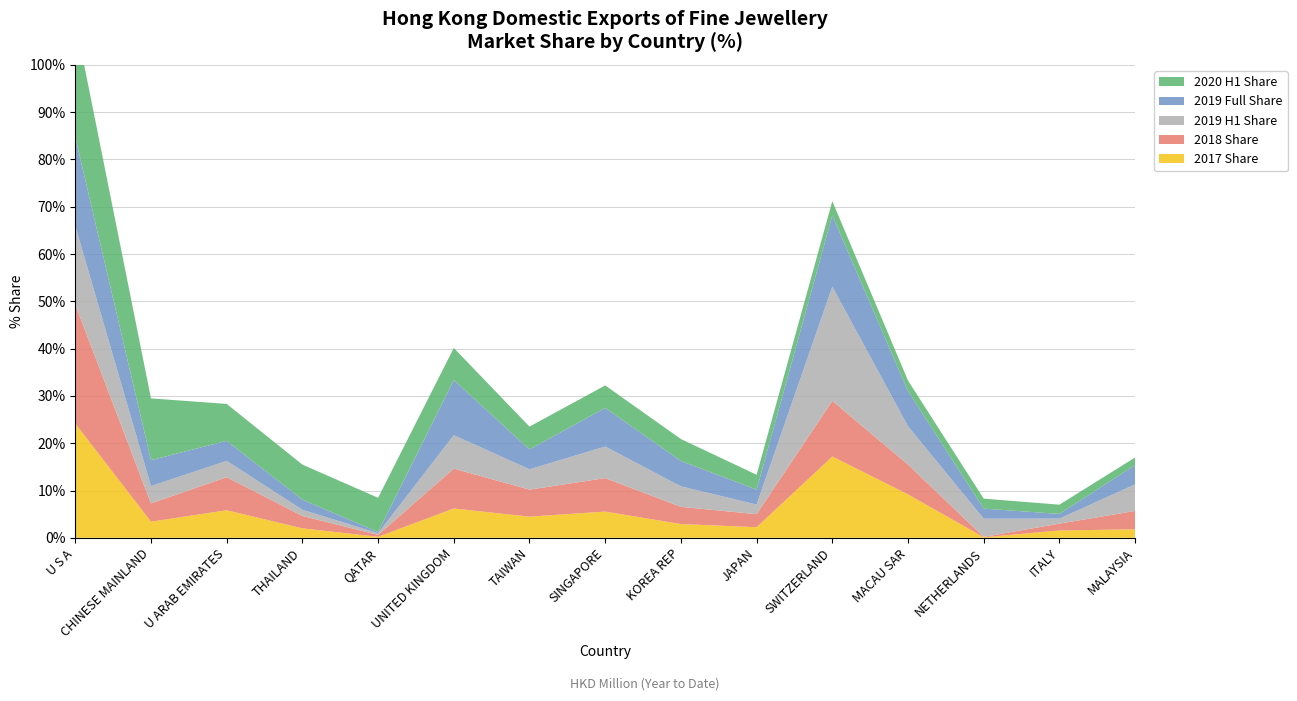

Reading left to right, transcribe all the data shown in this chart.

2017 Share: U S A=24.2	CHINESE MAINLAND=3.4	U ARAB EMIRATES=5.8	THAILAND=2.0	QATAR=0.2	UNITED KINGDOM=6.2	TAIWAN=4.5	SINGAPORE=5.5	KOREA REP=2.9	JAPAN=2.2	SWITZERLAND=17.2	MACAU SAR=9.2	NETHERLANDS=0.1	ITALY=1.5	MALAYSIA=1.8
2018 Share: U S A=25.2	CHINESE MAINLAND=3.9	U ARAB EMIRATES=7.0	THAILAND=2.6	QATAR=0.4	UNITED KINGDOM=8.4	TAIWAN=5.7	SINGAPORE=7.1	KOREA REP=3.6	JAPAN=2.8	SWITZERLAND=11.8	MACAU SAR=6.3	NETHERLANDS=0.1	ITALY=1.5	MALAYSIA=3.9
2019 H1 Share: U S A=16.6	CHINESE MAINLAND=3.7	U ARAB EMIRATES=3.4	THAILAND=1.3	QATAR=0.4	UNITED KINGDOM=7.1	TAIWAN=4.3	SINGAPORE=6.7	KOREA REP=4.3	JAPAN=2.0	SWITZERLAND=24.1	MACAU SAR=8.1	NETHERLANDS=3.9	ITALY=1.1	MALAYSIA=5.6
2019 Full Share: U S A=18.8	CHINESE MAINLAND=5.5	U ARAB EMIRATES=4.2	THAILAND=2.2	QATAR=0.2	UNITED KINGDOM=11.7	TAIWAN=4.2	SINGAPORE=8.2	KOREA REP=5.4	JAPAN=3.2	SWITZERLAND=15.0	MACAU SAR=7.4	NETHERLANDS=2.1	ITALY=1.0	MALAYSIA=4.1
2020 H1 Share: U S A=24.6	CHINESE MAINLAND=13.1	U ARAB EMIRATES=7.8	THAILAND=7.4	QATAR=7.2	UNITED KINGDOM=6.8	TAIWAN=4.8	SINGAPORE=4.8	KOREA REP=4.6	JAPAN=3.1	SWITZERLAND=3.0	MACAU SAR=2.2	NETHERLANDS=2.1	ITALY=2.0	MALAYSIA=1.6